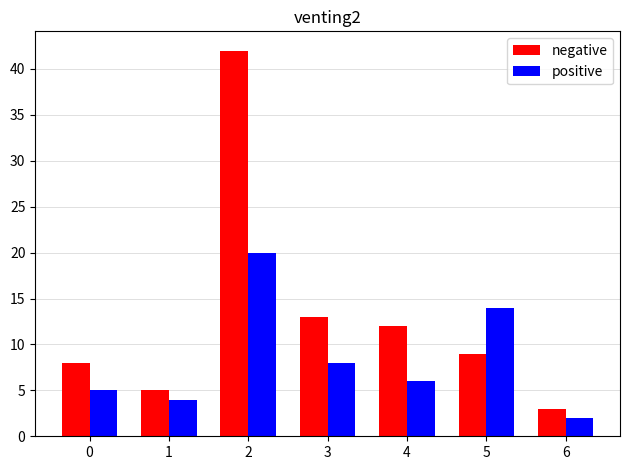

What is the difference between the second highest and second lowest values in the negative series?

8